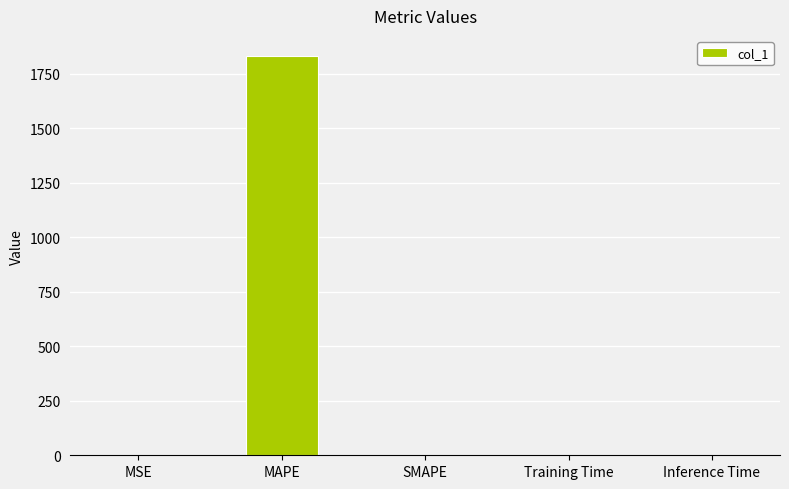

What is the sum of all values?

1831.3